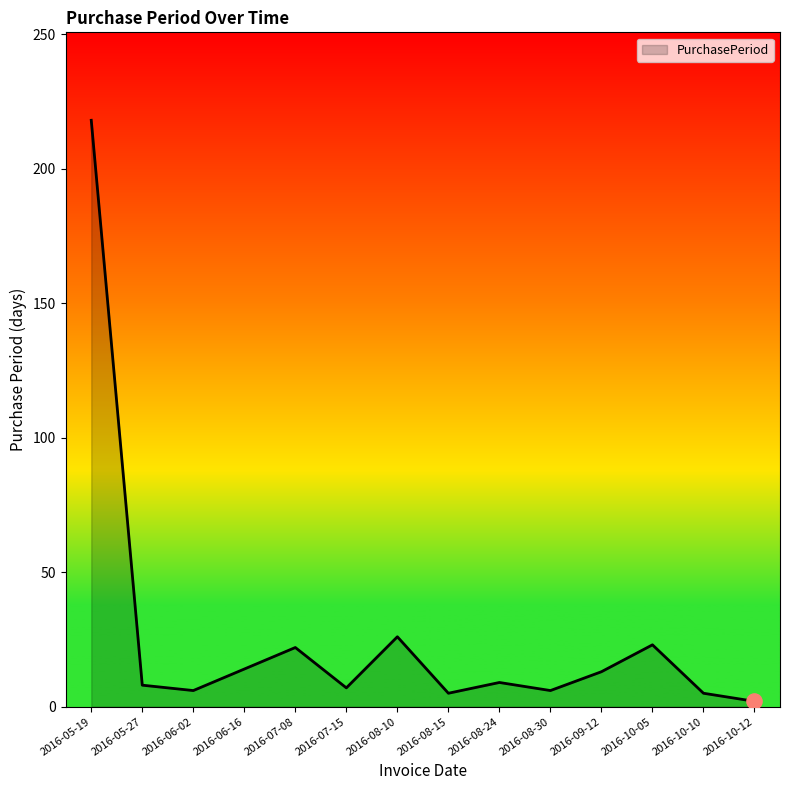

What is the change in value from 2016-05-19 to 2016-08-15?

-213